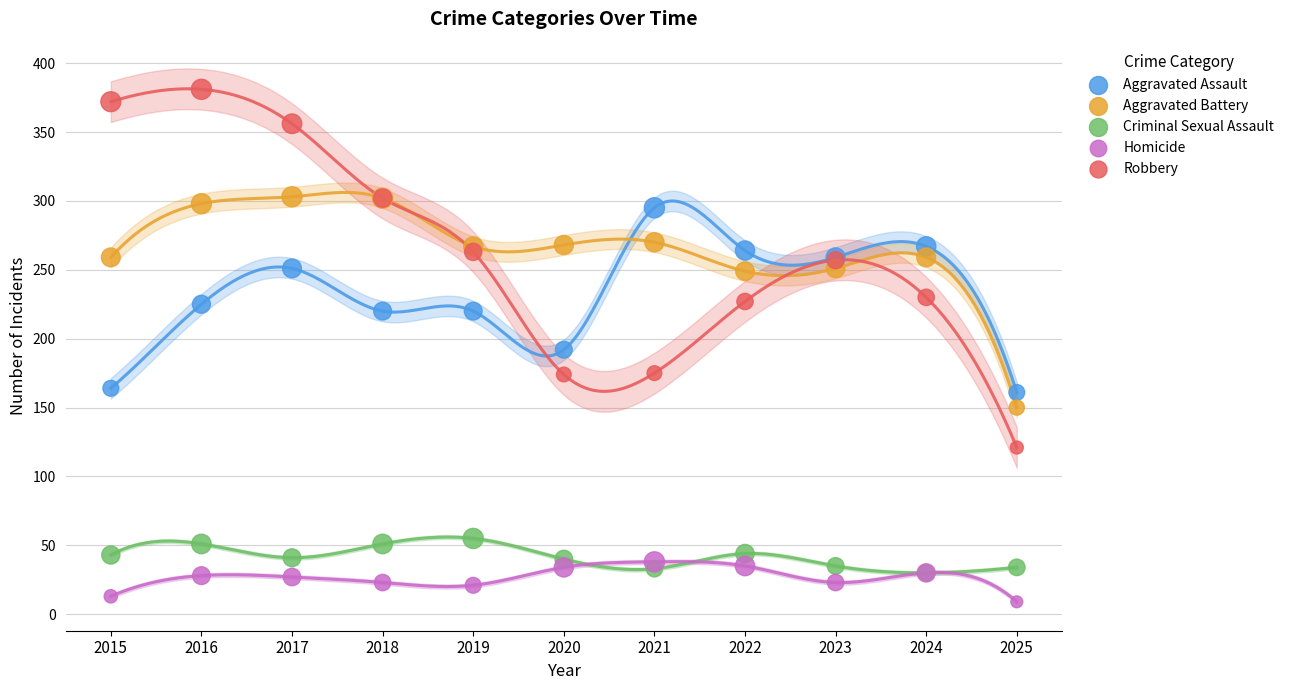

What are all the series names shown in the legend?

Aggravated Assault, Aggravated Battery, Criminal Sexual Assault, Homicide, Robbery